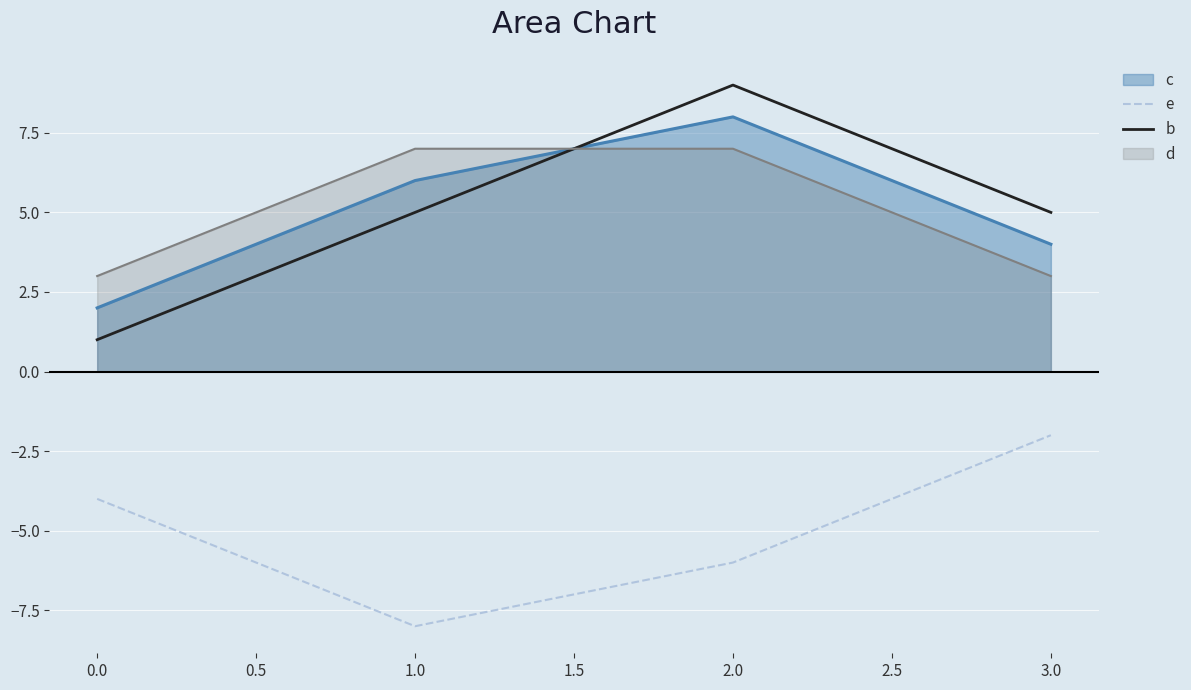

What value does the d series have at 0.0?

3